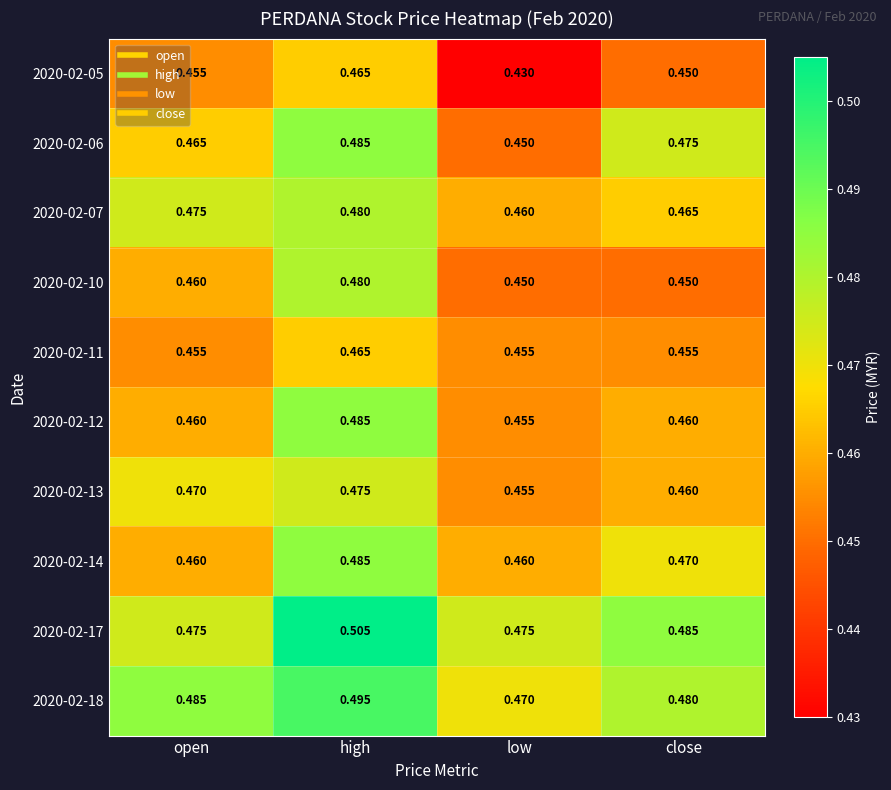

At which category does the chart reach its minimum across all series?

low